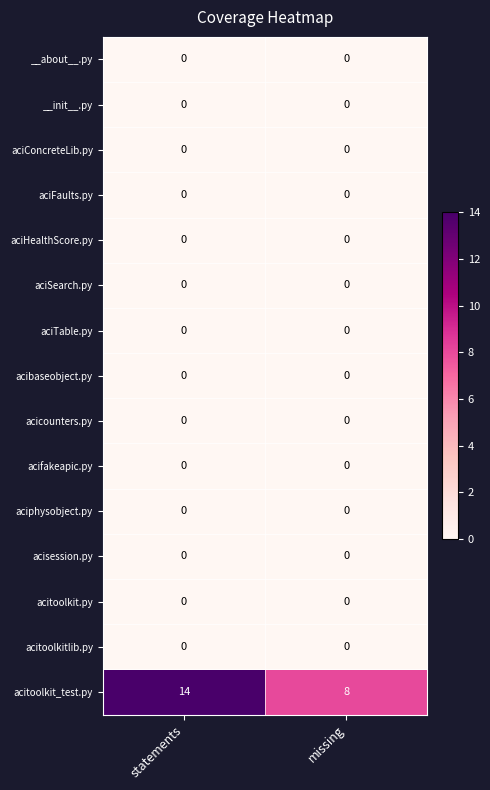

Is it true that acicounters.py equals 0 at statements?

True